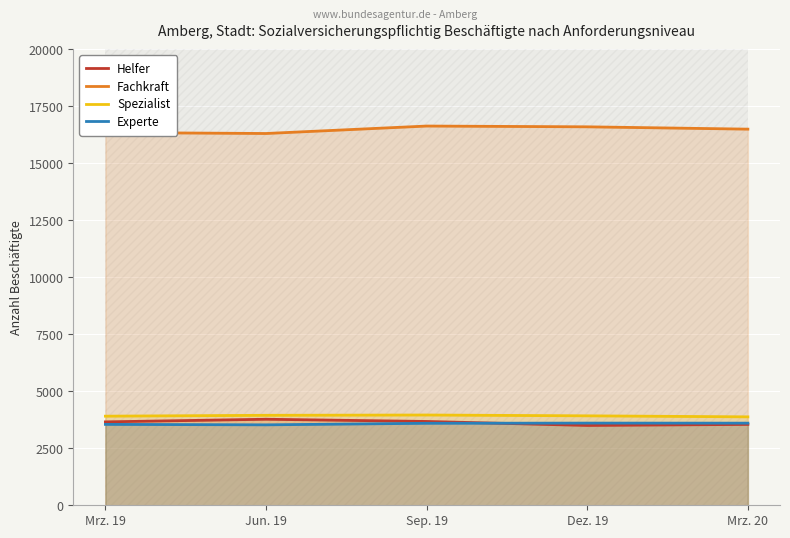

Which category has the lowest value in the Spezialist series?

Mrz. 20